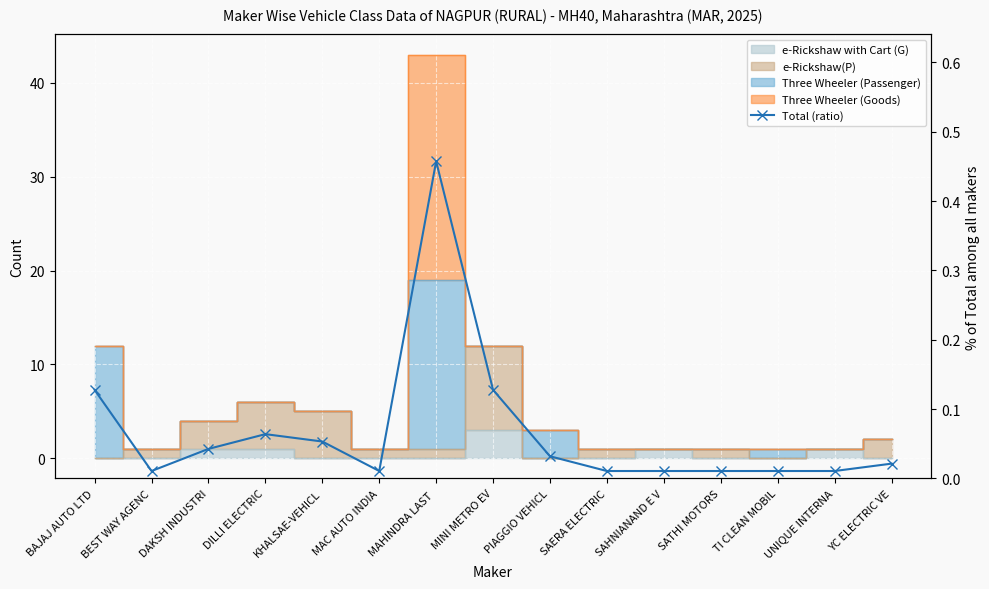

What is the change in value from BAJAJ AUTO LTD to SAERA ELECTRIC?

-0.1